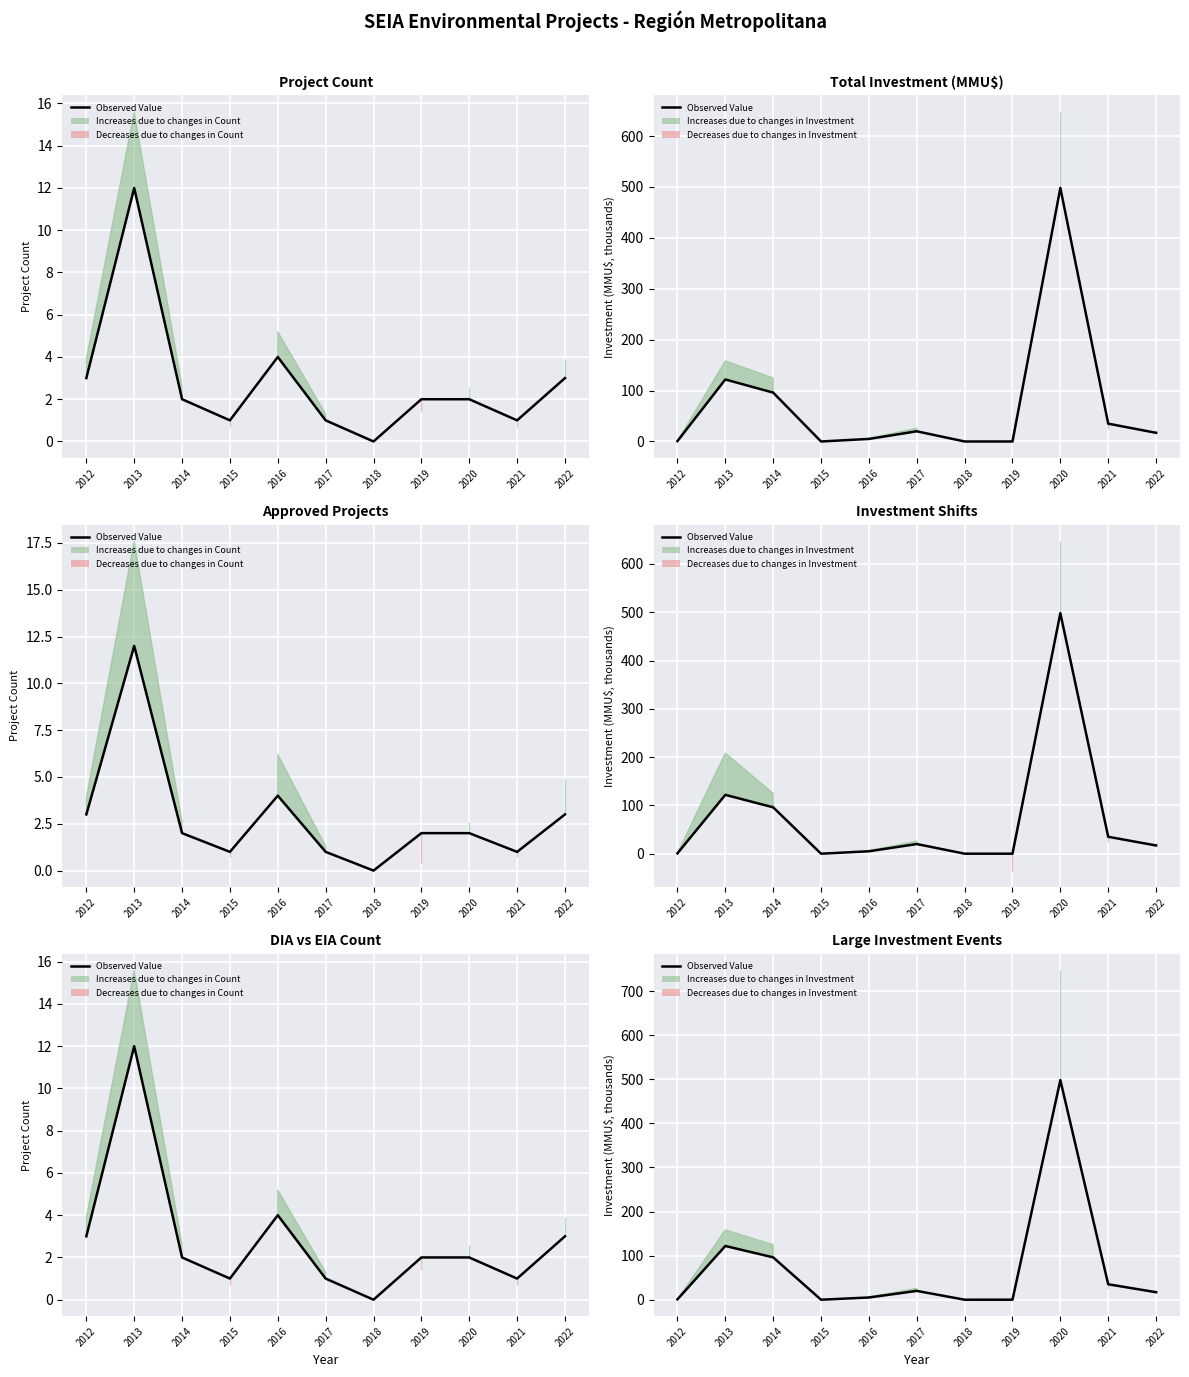

Is it true that the value at 2014 is 96.0?

True